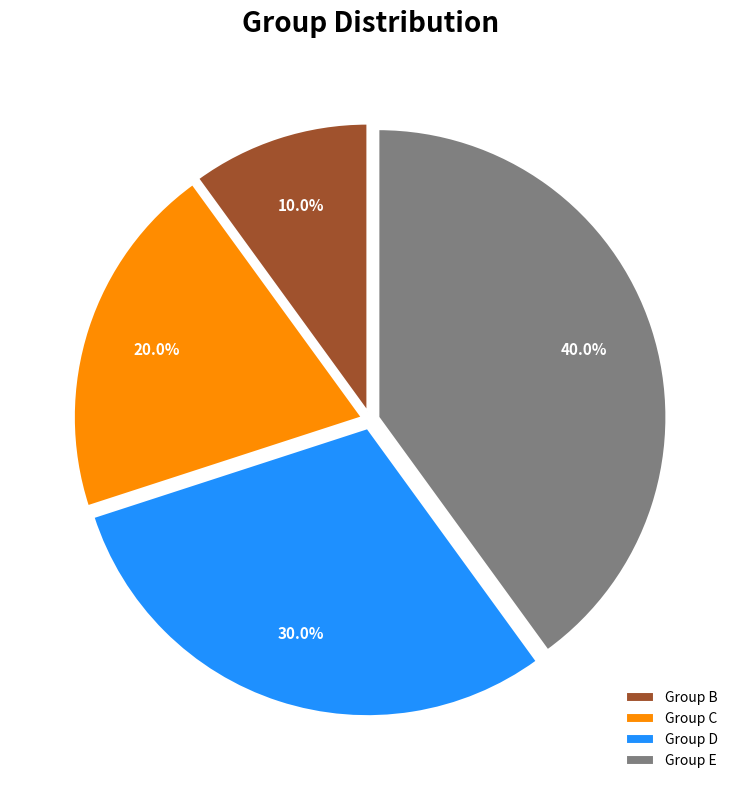

To the nearest percent, what is the difference between the largest and smallest slice percentages?

30%